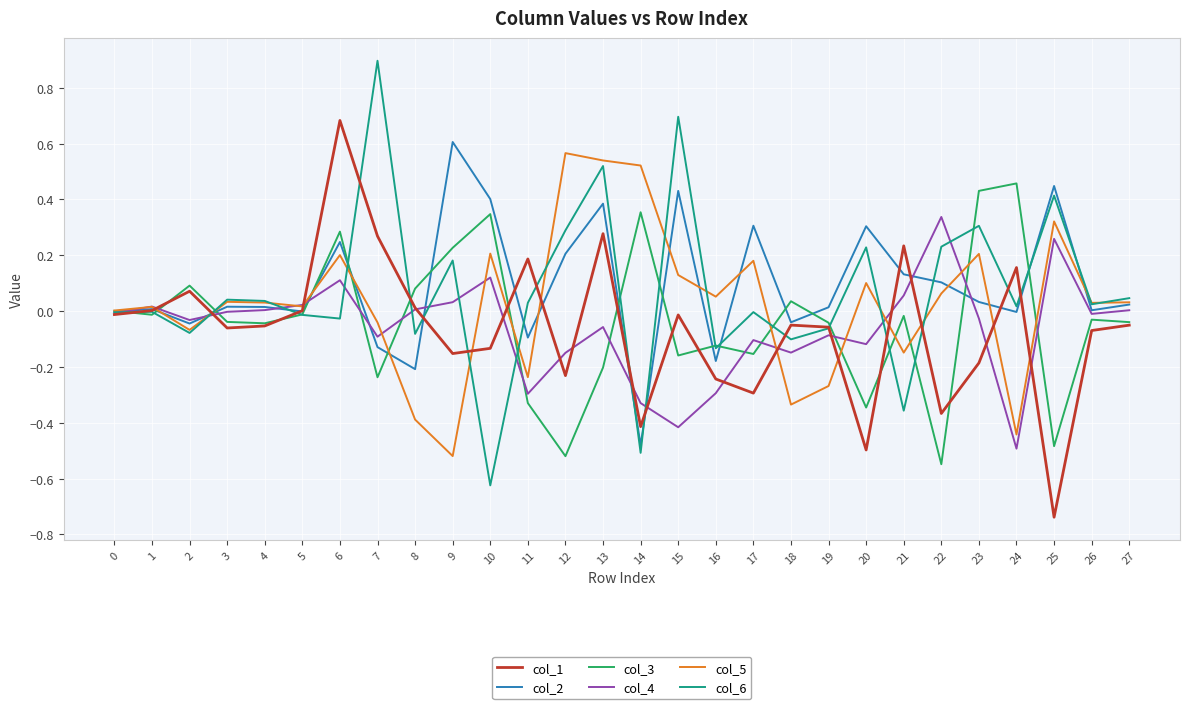

The col_3 series shows -0.3 at 25. True or false?

False